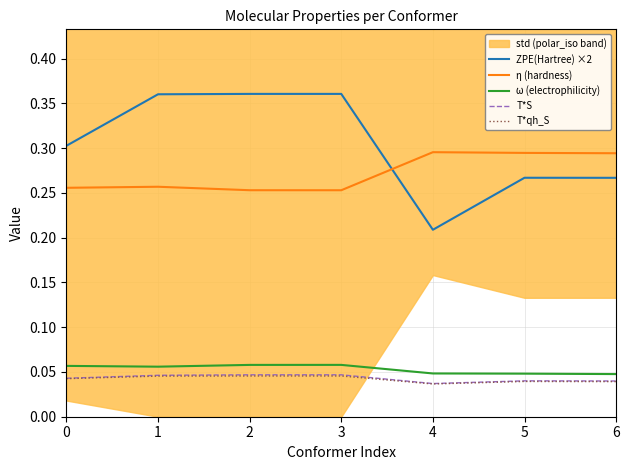

What is the average value of the η (hardness) series?

0.3